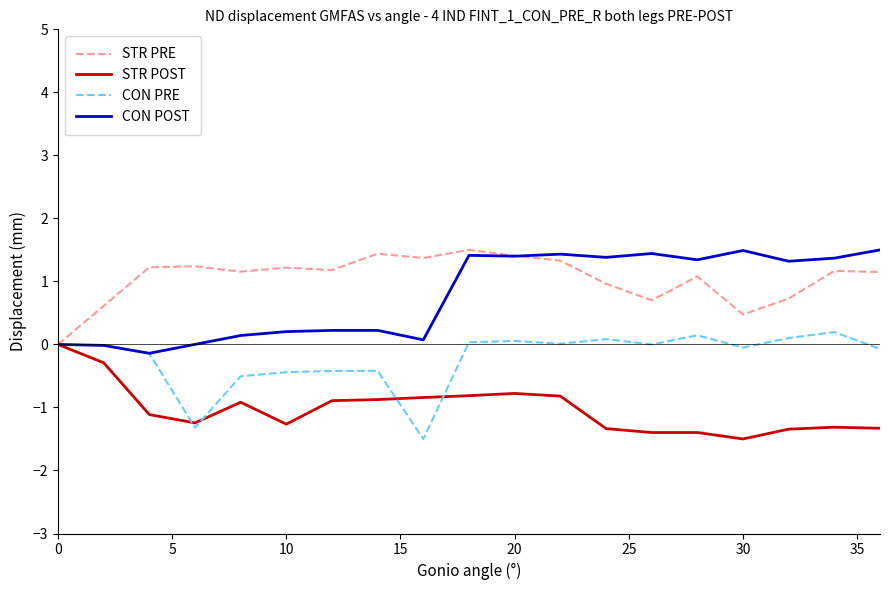

What is the maximum value for STR PRE?

1.5